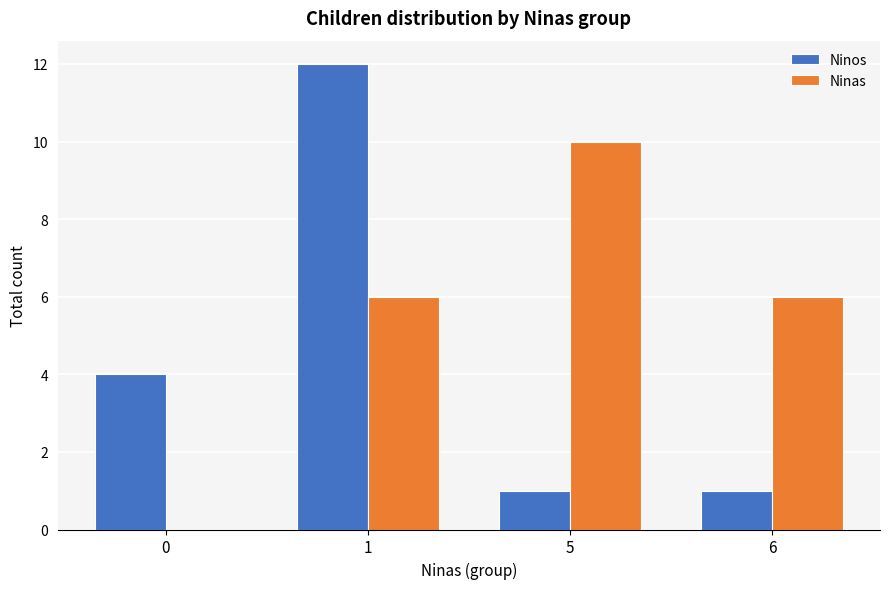

Between 0 and 5, which series saw the biggest shift?

Ninas